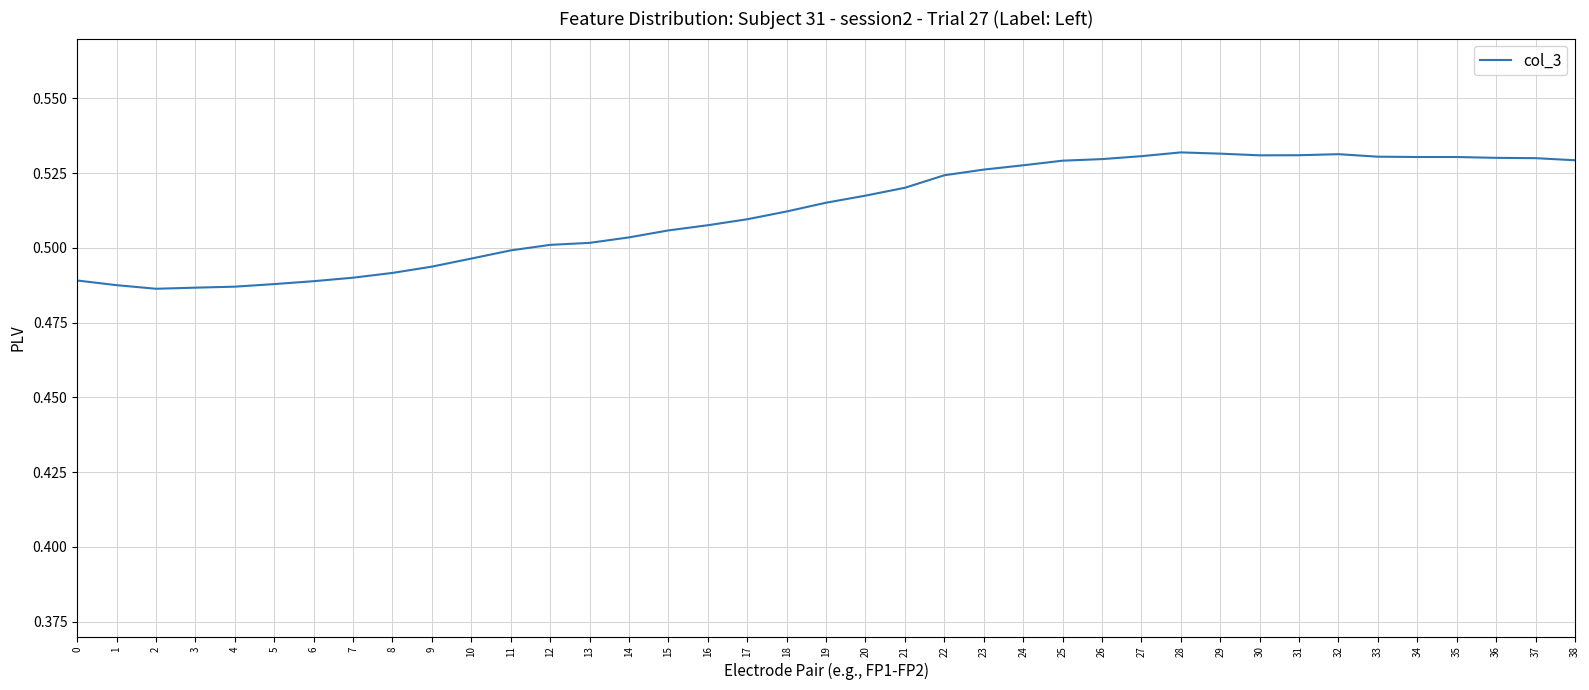

The value at 27 is 0.5. True or false?

True